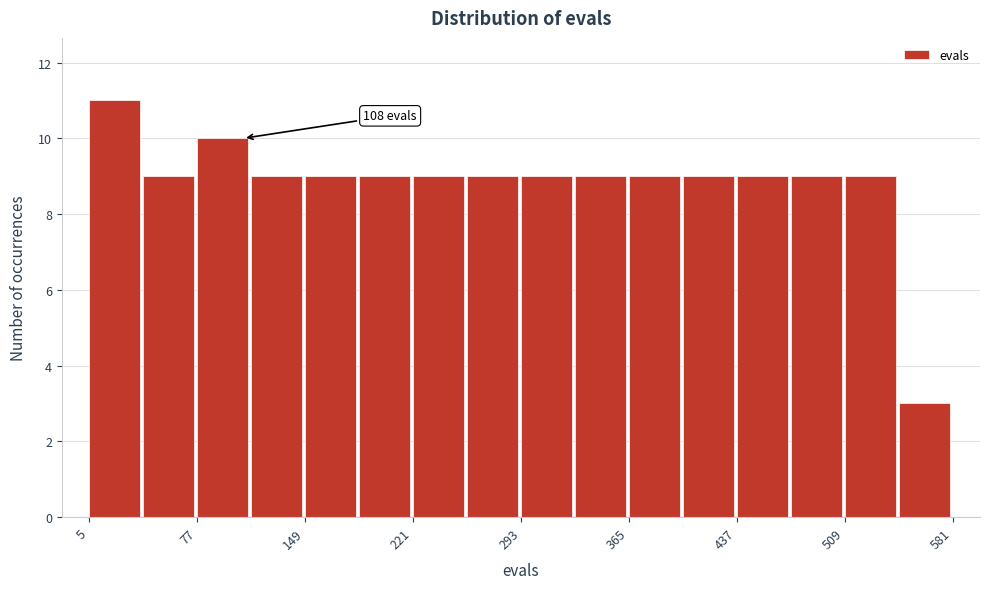

Read against the x-axis, roughly where is the centre of the tallest bar?

20